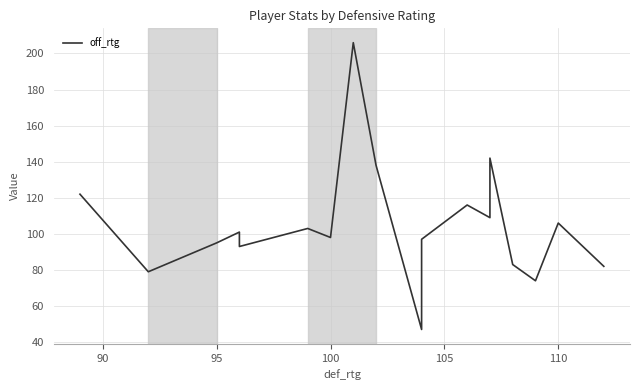

What is the minimum value shown in the chart?

47